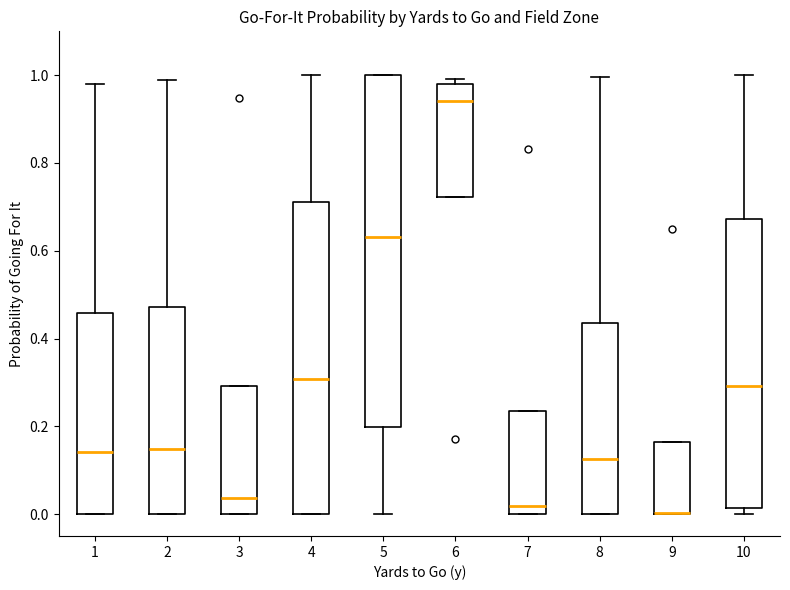

Where is the upper edge of the box at x = 9 on the y-axis? The values are not printed on the chart, so give them approximately, as read against the axis.

0.16